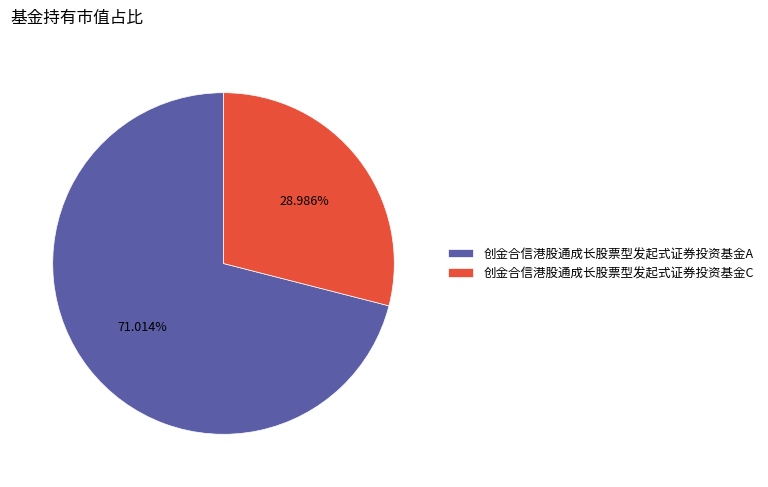

How much of the chart is everything except 创金合信港股通成长股票型发起式证券投资基金C?

71.0%